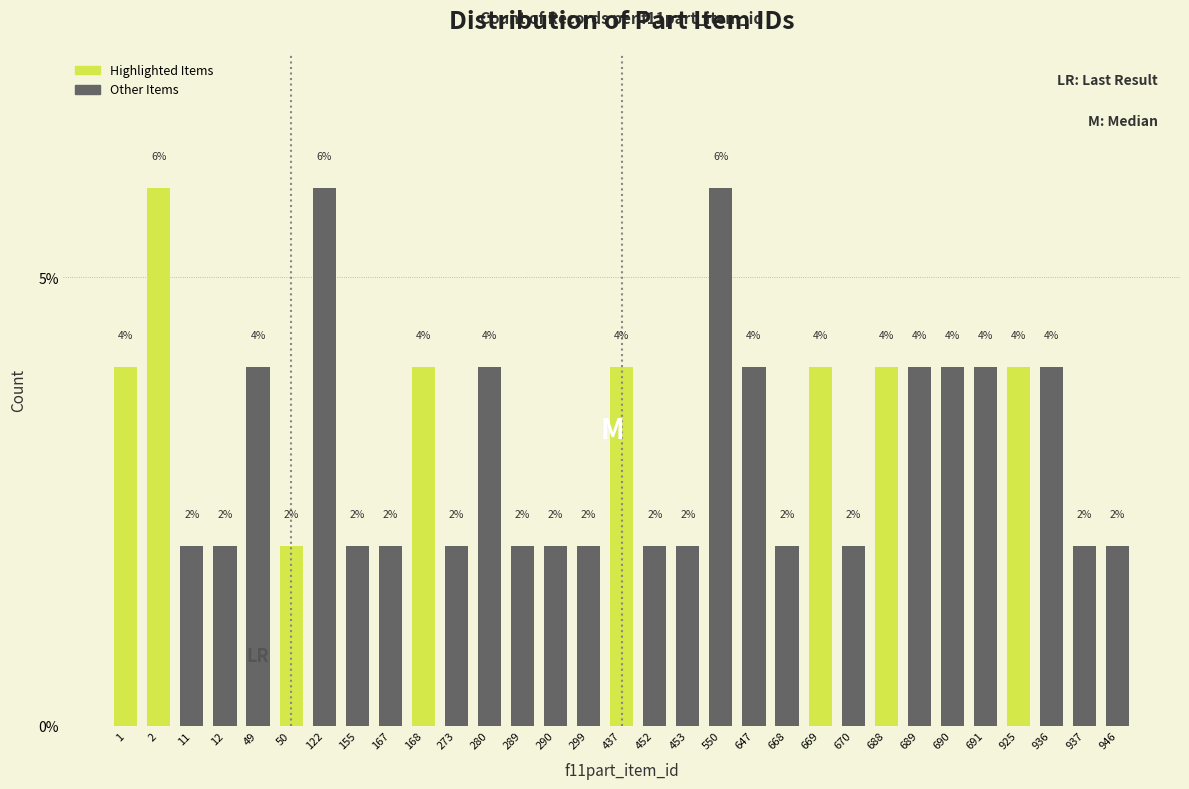

Reading left to right, list all the values displayed in this chart.

1=4	2=6	11=2	12=2	49=4	50=2	122=6	155=2	167=2	168=4	273=2	280=4	289=2	290=2	299=2	437=4	452=2	453=2	550=6	647=4	668=2	669=4	670=2	688=4	689=4	690=4	691=4	925=4	936=4	937=2	946=2